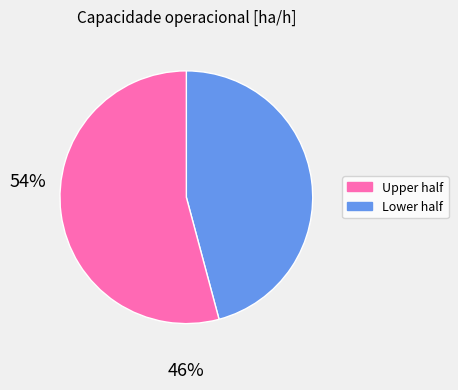

Is there a majority slice in this chart?

Yes